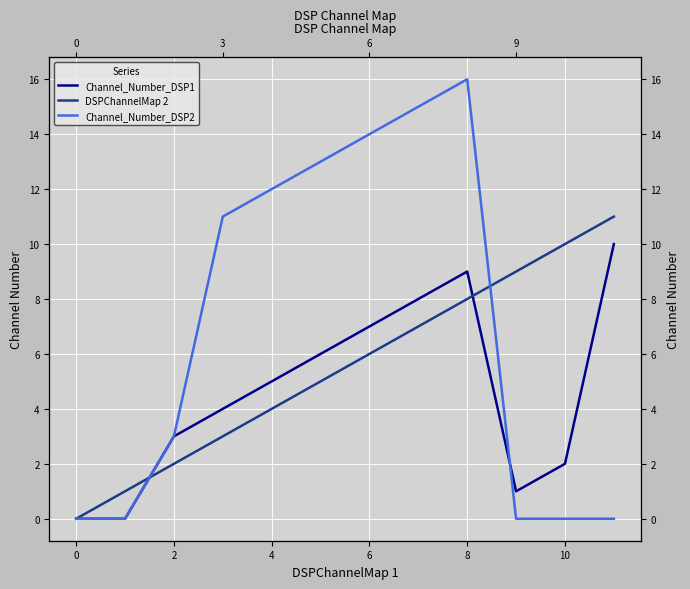

What are all the series names shown in the legend?

Channel_Number_DSP1, DSPChannelMap 2, Channel_Number_DSP2